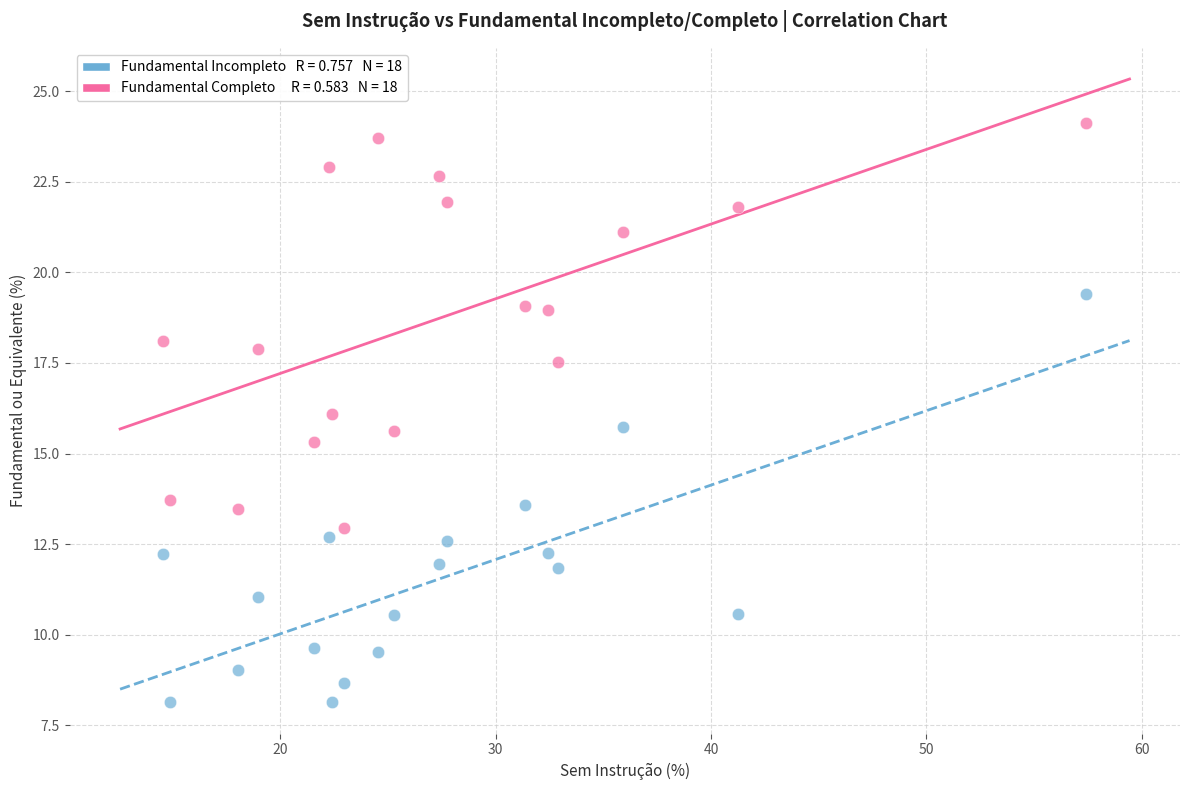

Across all data points, what is the range of X values (max minus min)?

42.9